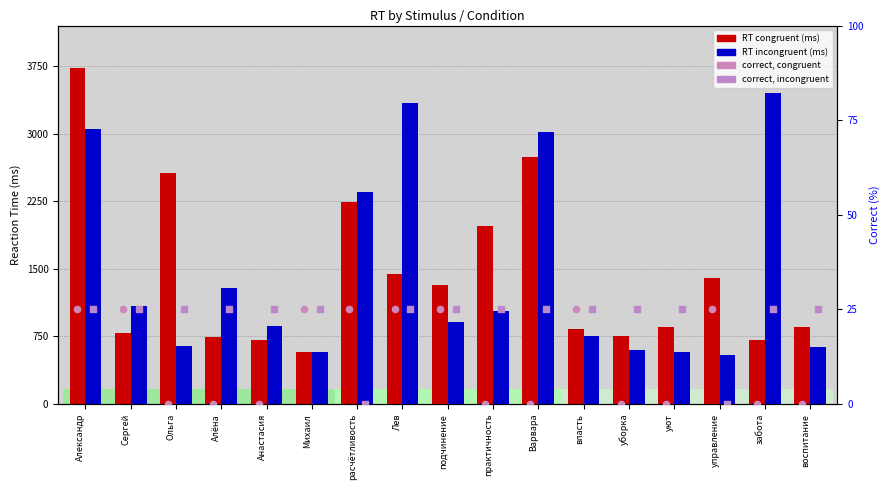

Which series has the largest total across all categories?

RT incongruent